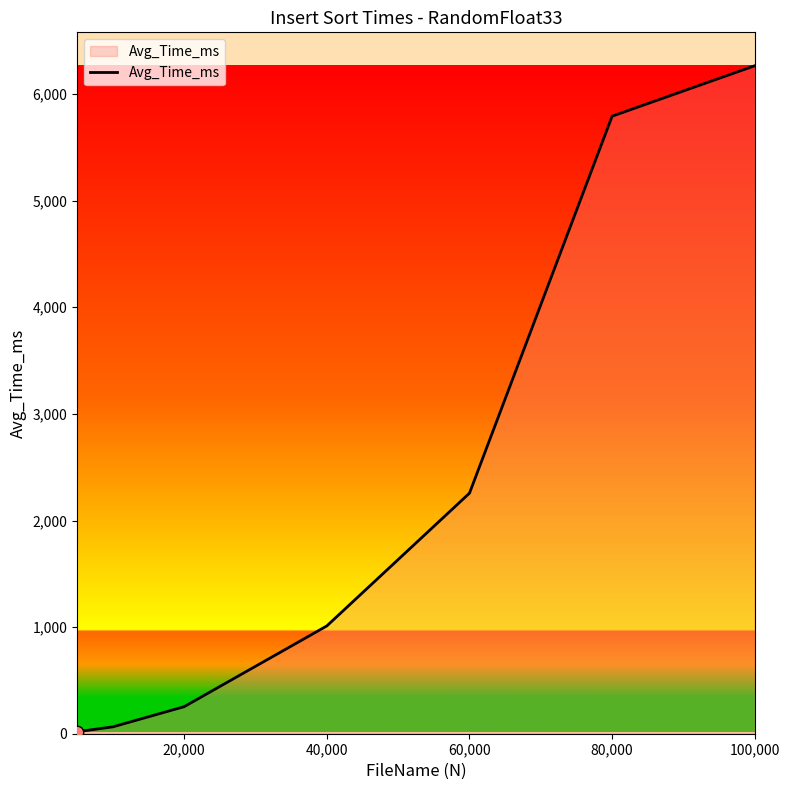

What is the maximum value shown in the chart?

6265.7